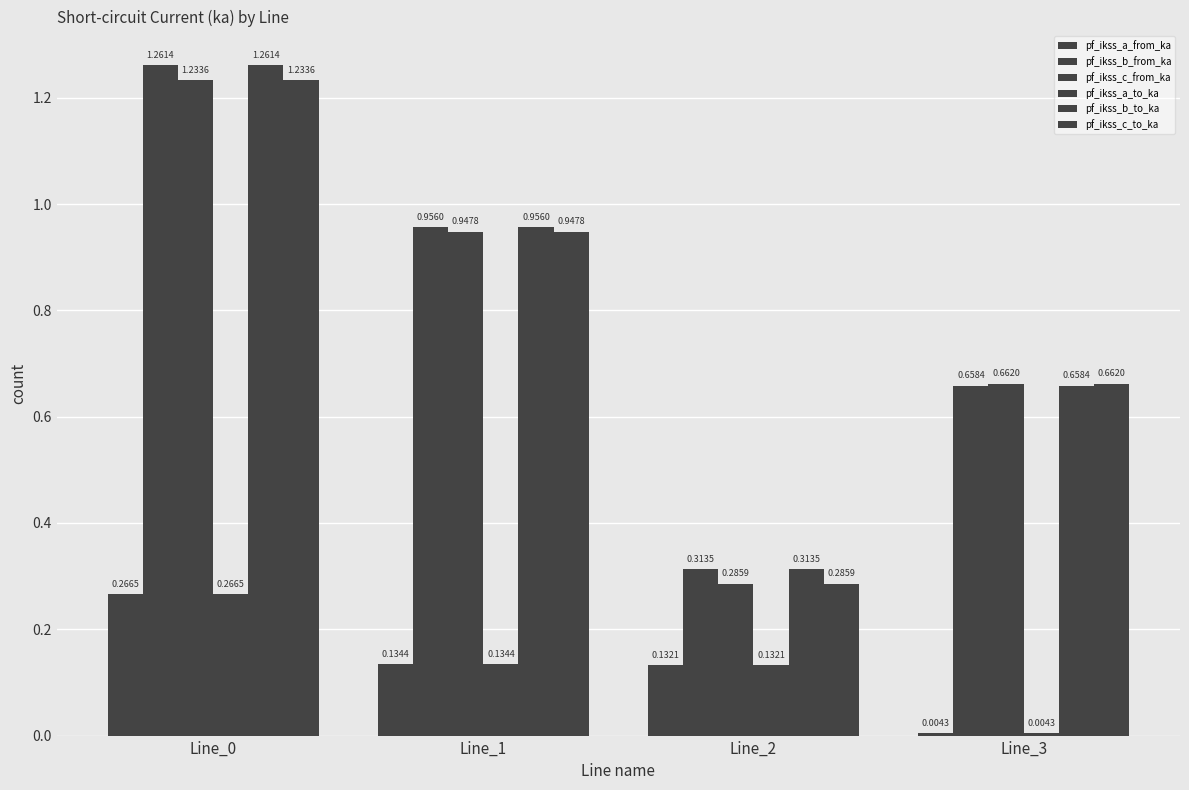

Does the chart contain any negative values?

No